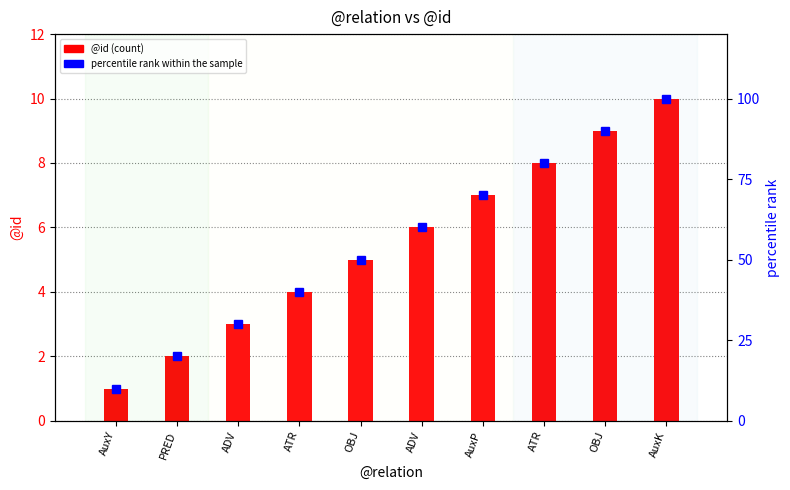

Where does the data first go above 60?

AuxP